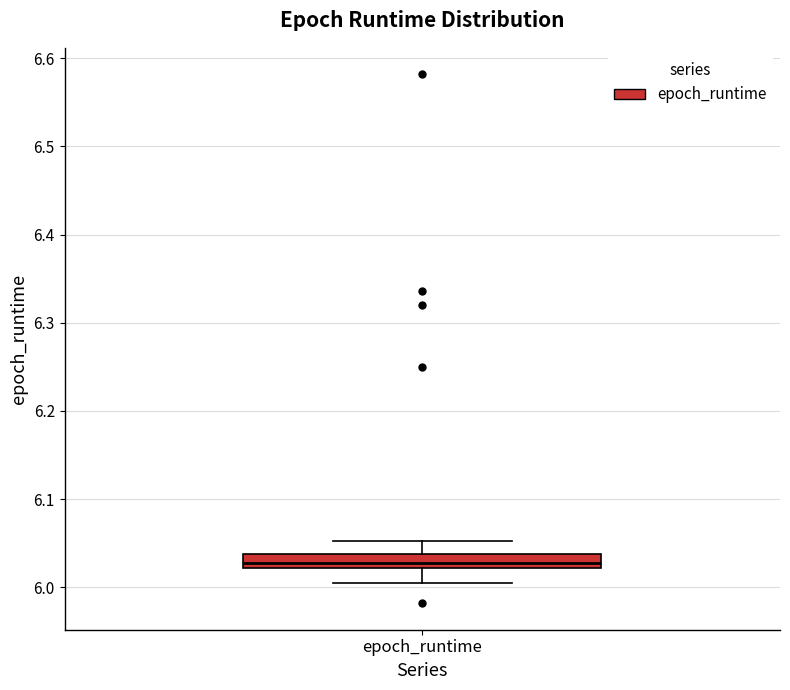

Where does the lower whisker of the box for epoch_runtime end on the y-axis? The values are not printed on the chart, so give them approximately, as read against the axis.

6.00